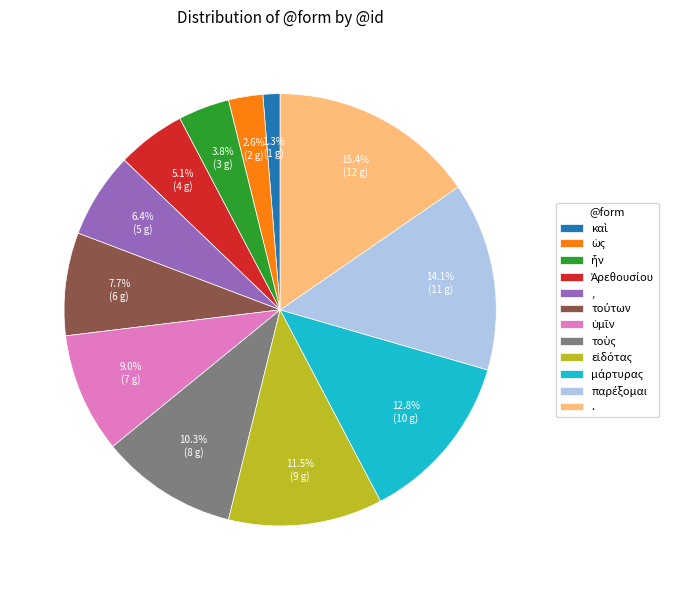

Which has a higher value, , or .?

.